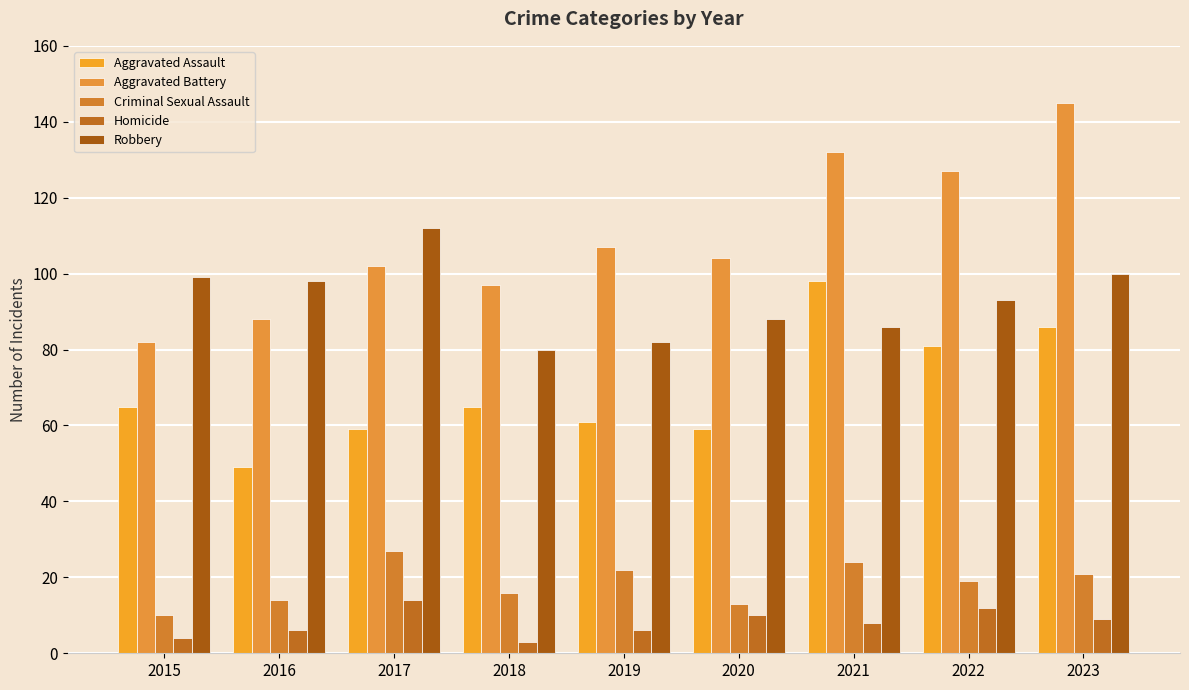

What is the value of the Aggravated Battery bar at the 3rd from the left?

102